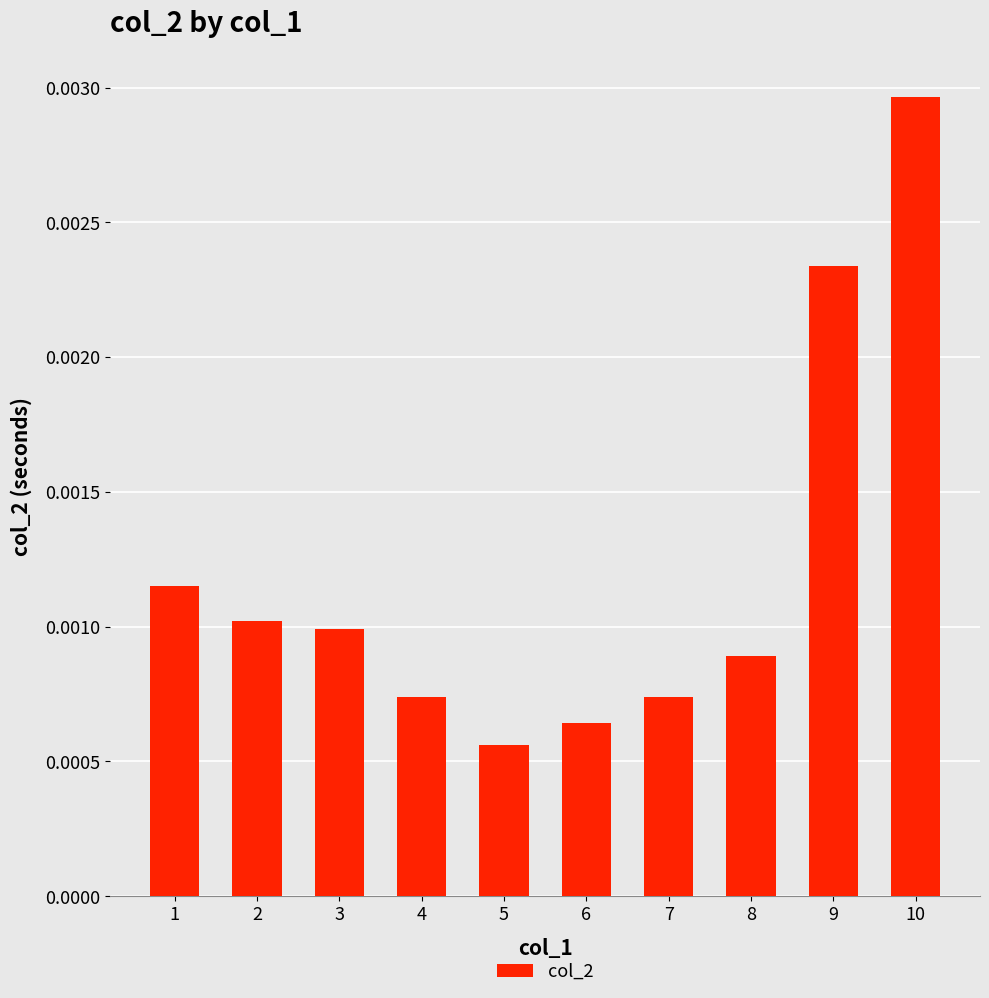

Which category has the lowest value across all series?

5